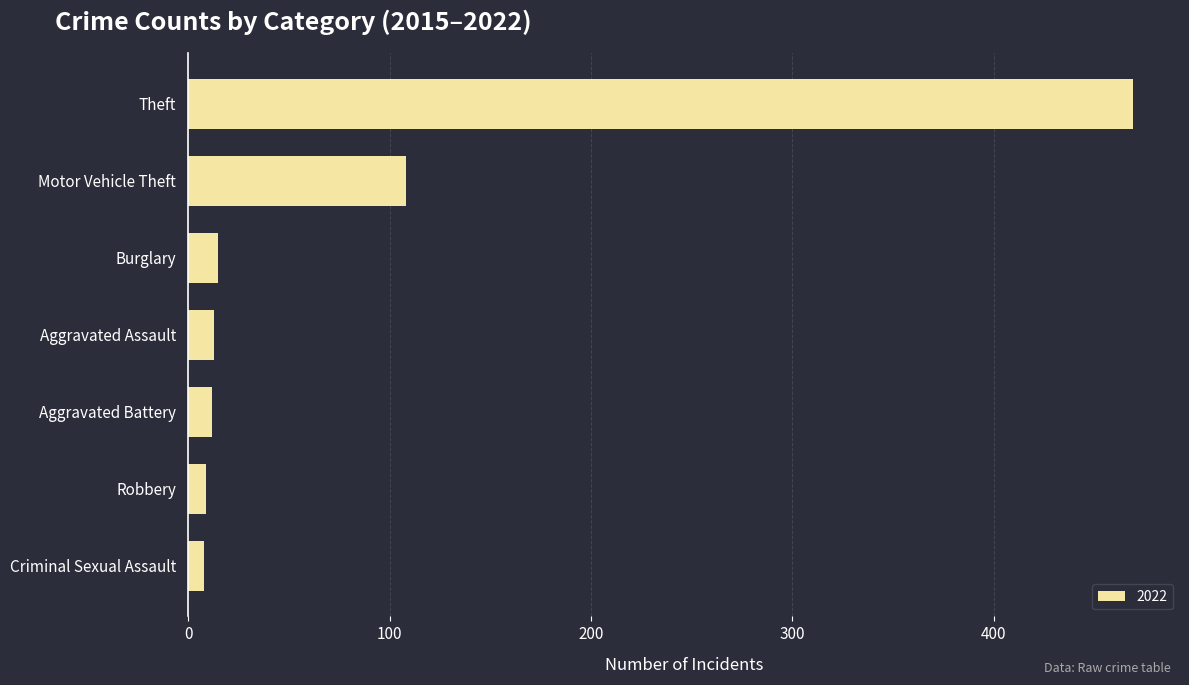

Which has a higher value, Theft or Aggravated Battery?

Theft